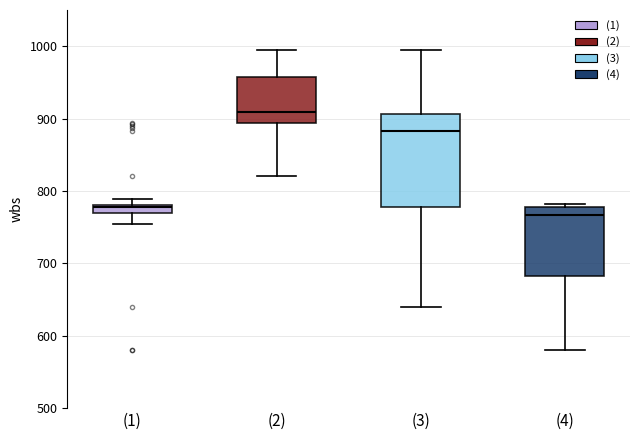

Comparing the boxes themselves (not the whiskers), which one is the tallest?

(3)